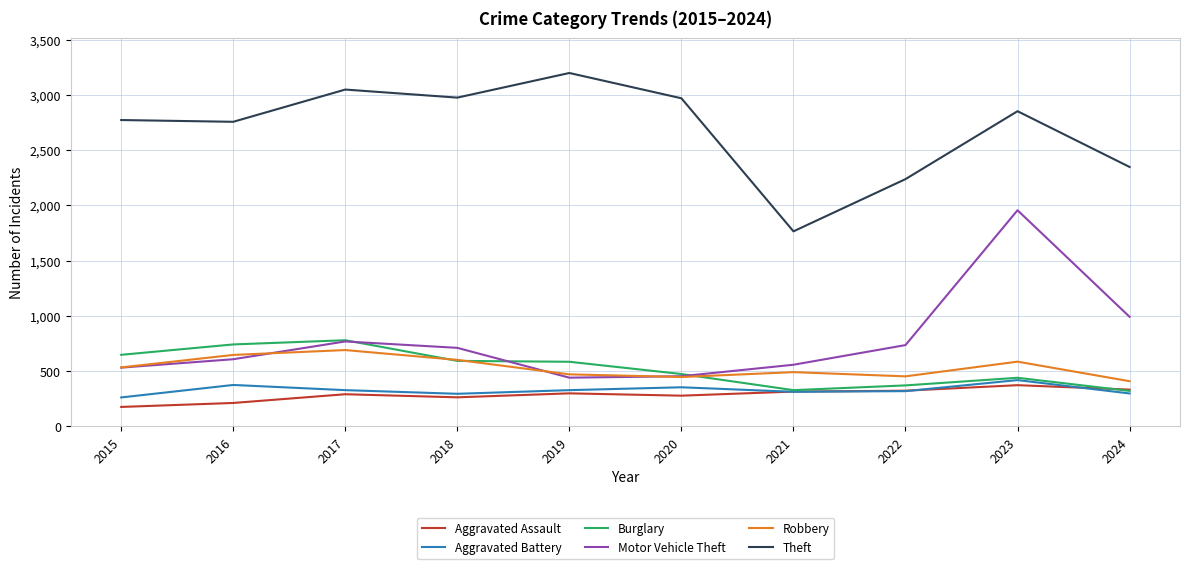

At how many categories does at least one series exceed 2025?

9